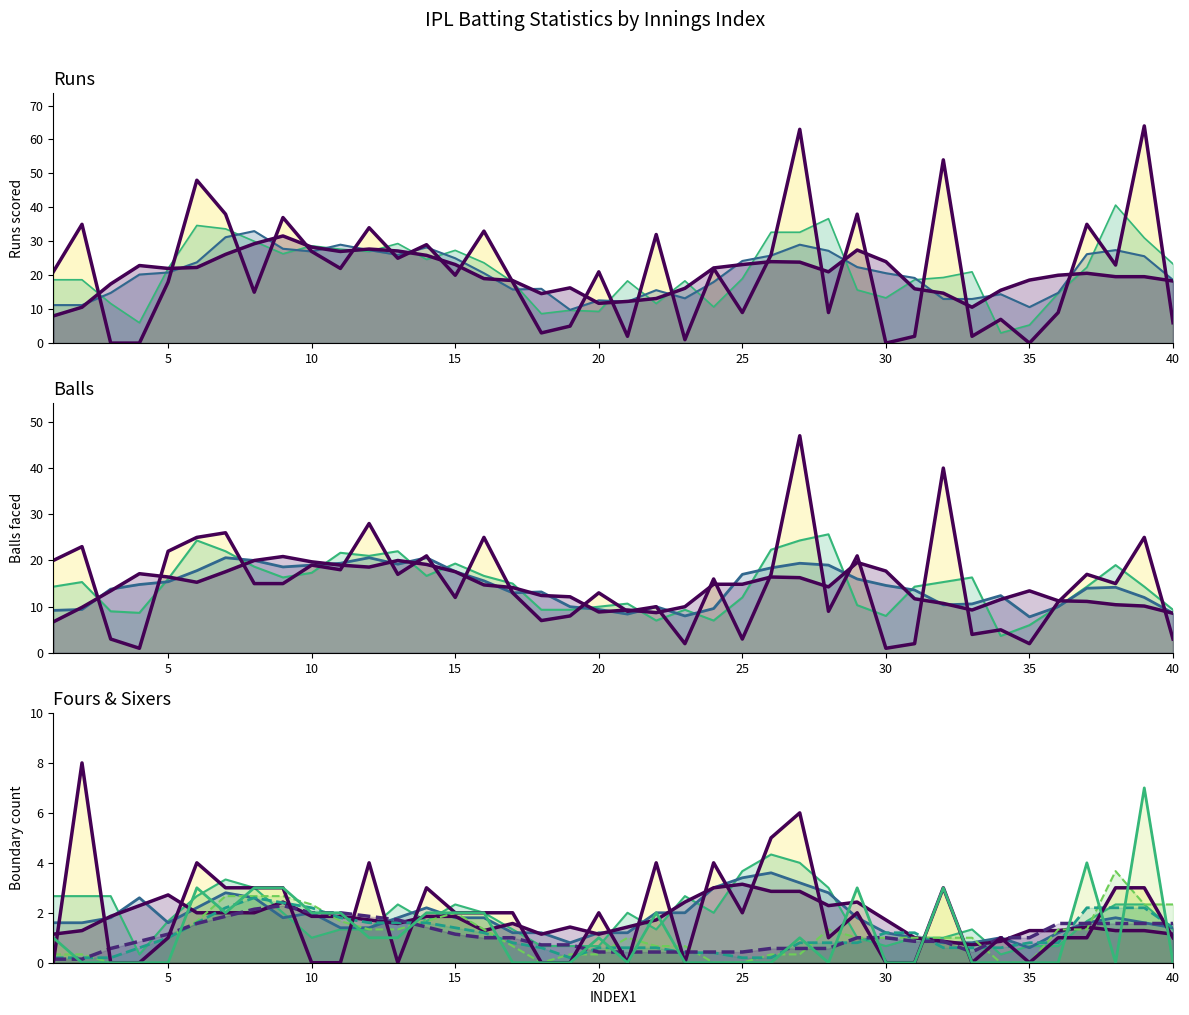

Is it true that Fours equals 0 at 37?

False